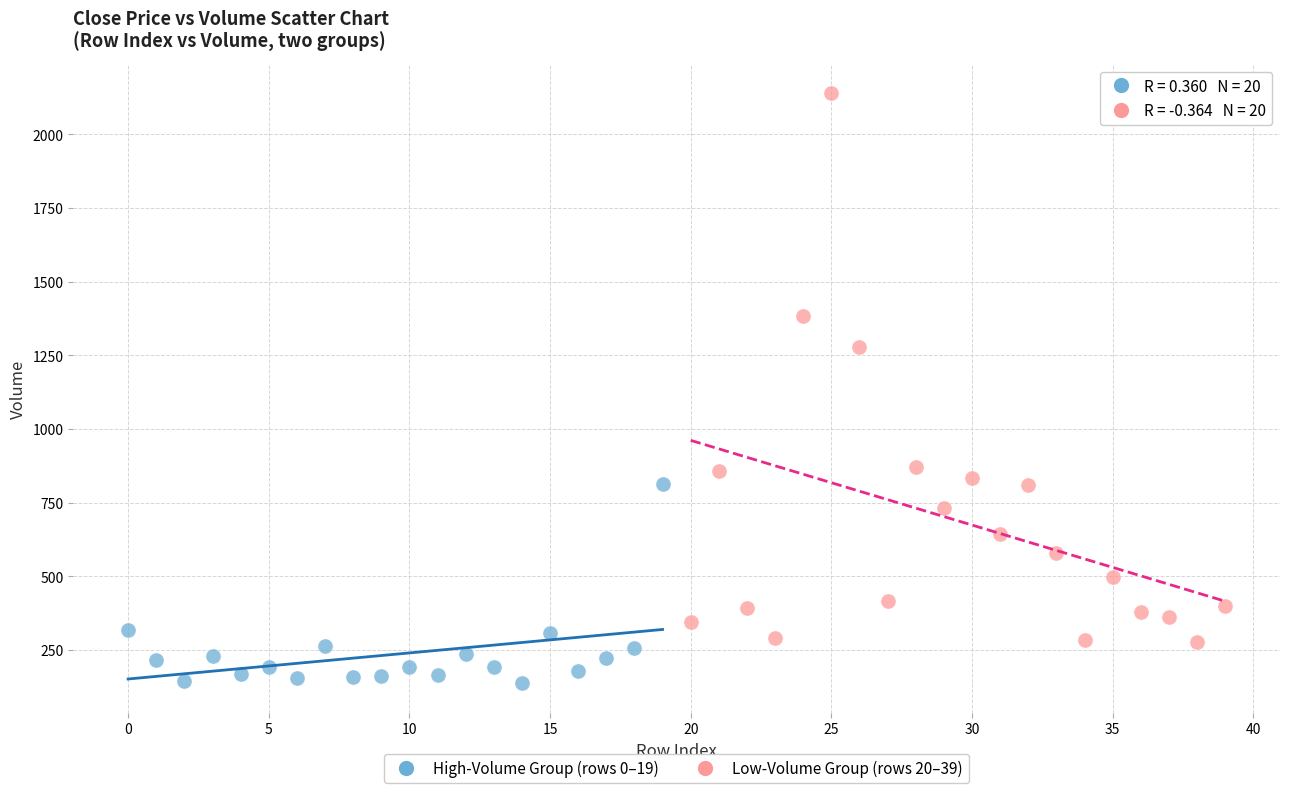

Which series reaches the minimum Y coordinate?

High-Volume Group (rows 0–19)